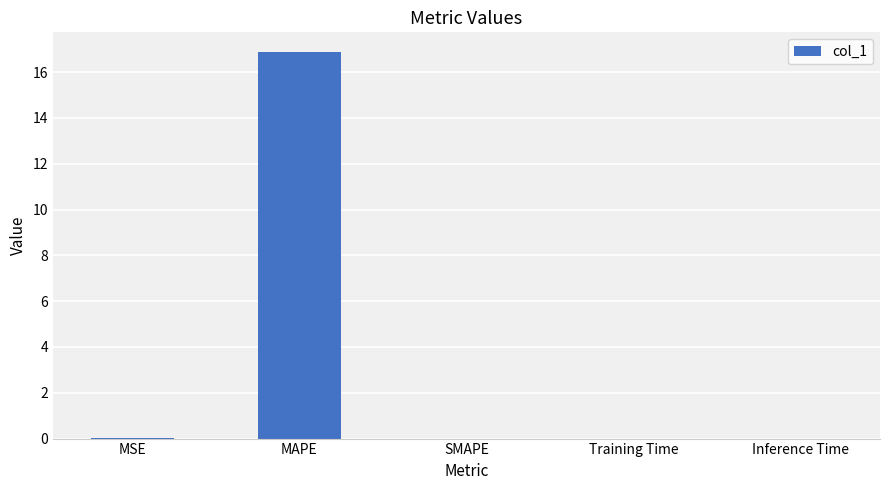

Which has a higher value, MAPE or Training Time?

MAPE